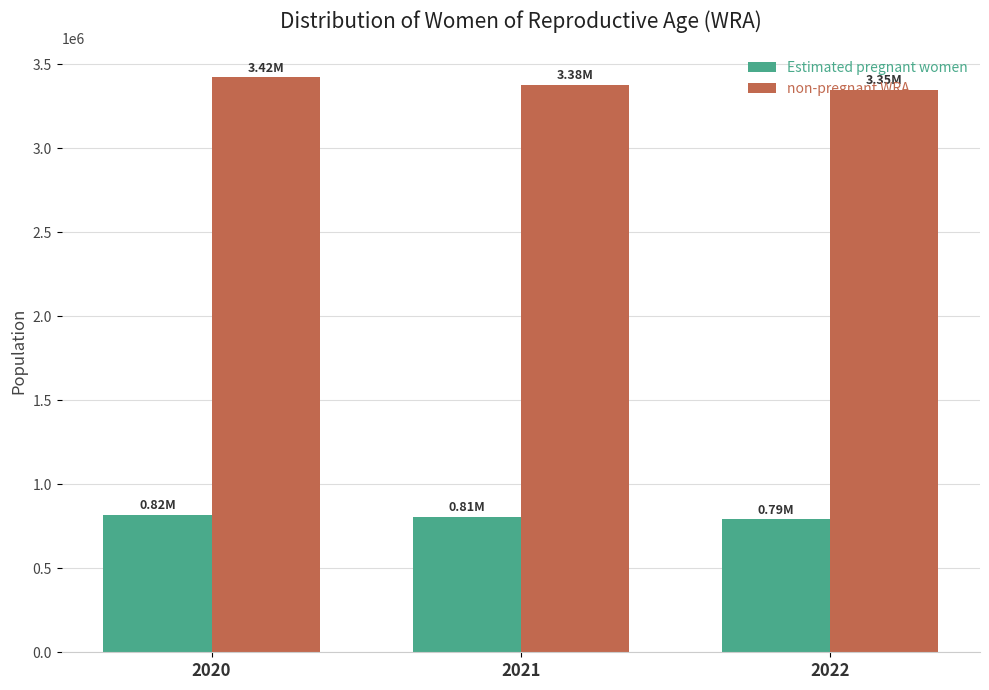

Which series has the largest total across all categories?

non-pregnant WRA